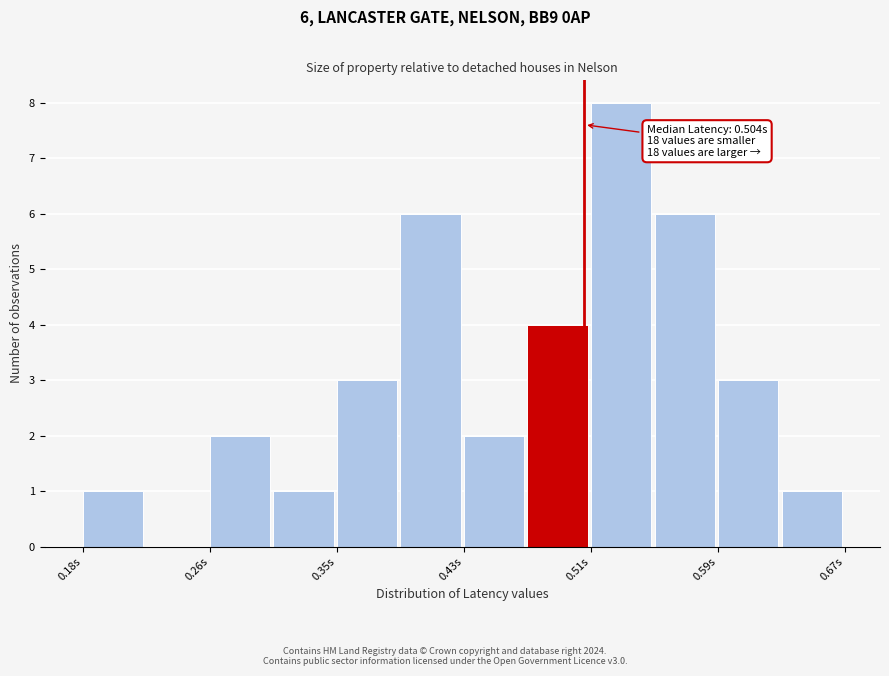

Which range on the x-axis has the tallest bar?

0.51 to 0.55